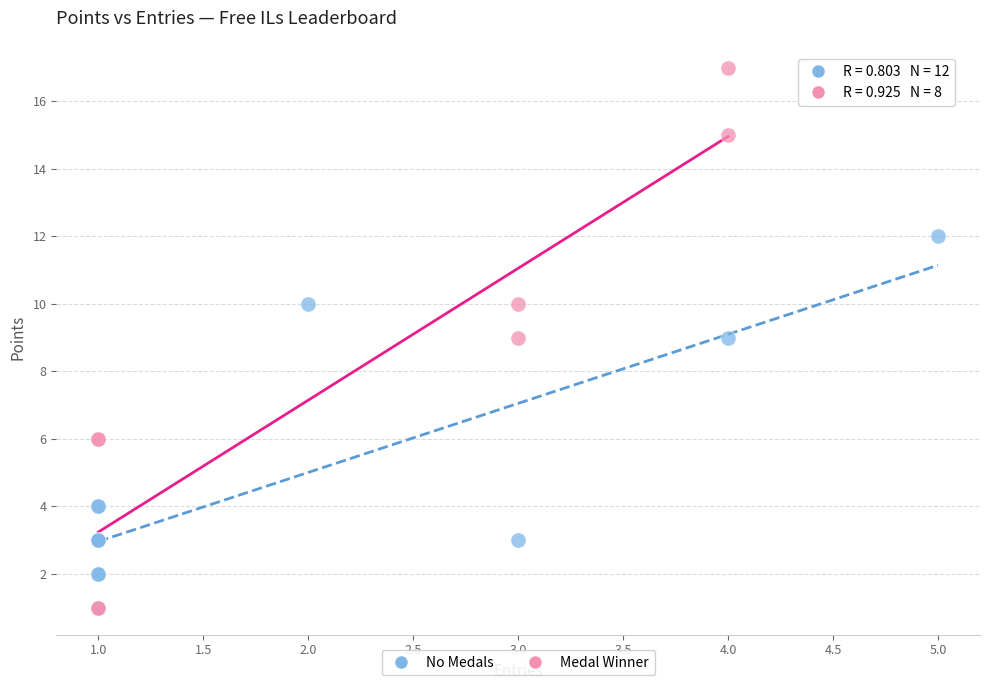

Which series contains the highest Y value?

Medal Winner